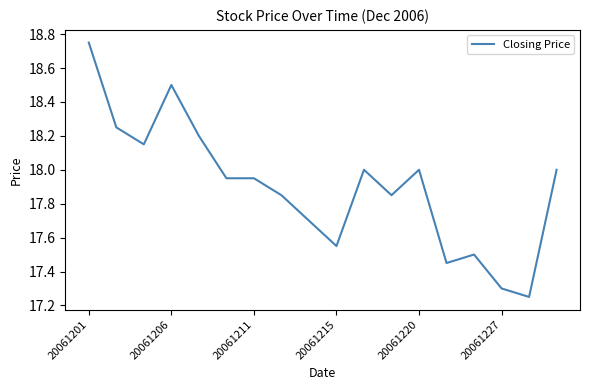

What is the difference between the maximum and minimum values?

1.5